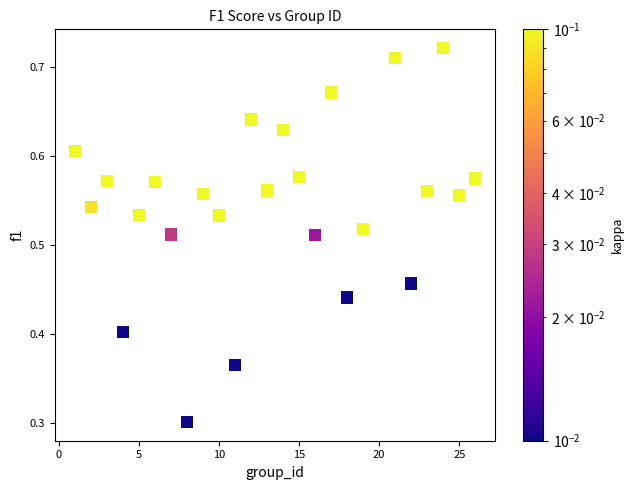

What Y value in the scatter plot is closest to 0?

0.3